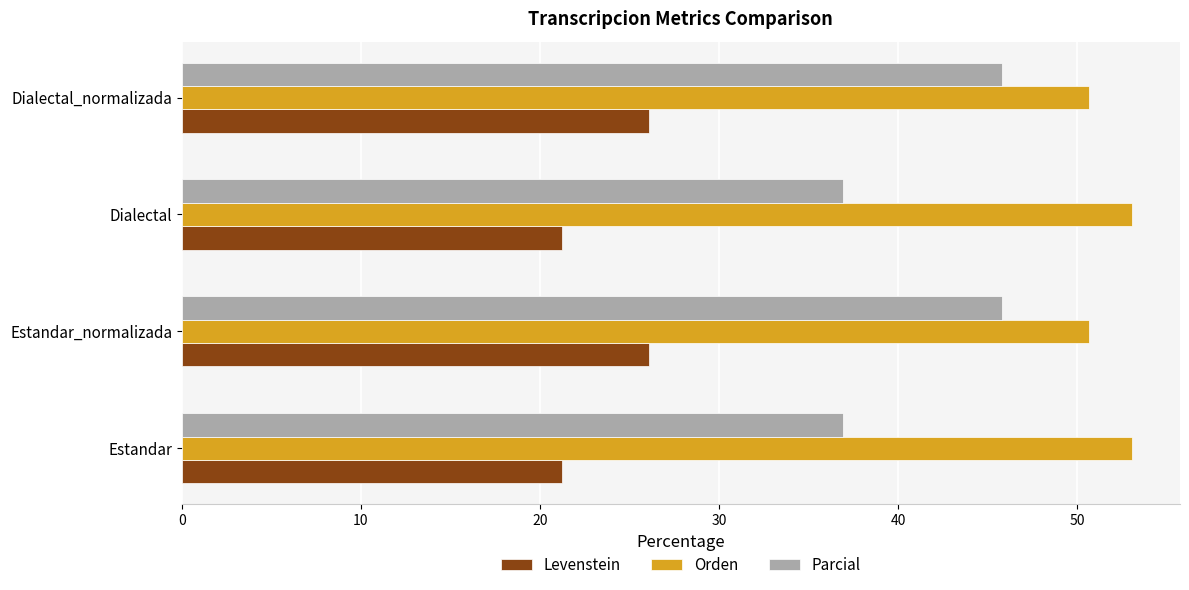

What is the difference between the second highest and second lowest values in the Parcial series?

8.9